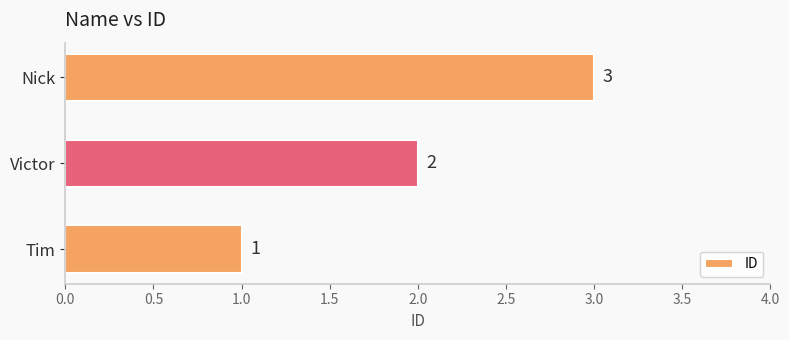

The chart shows a value of 3 at Nick. True or false?

True